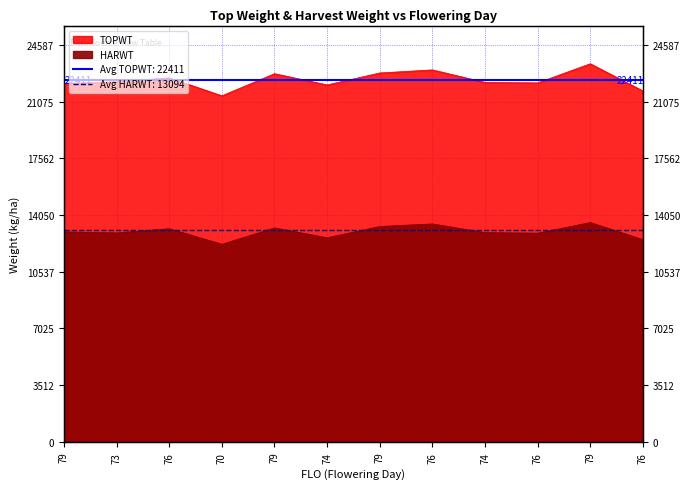

What is the difference between the HARWT values at 79 and 79?

247